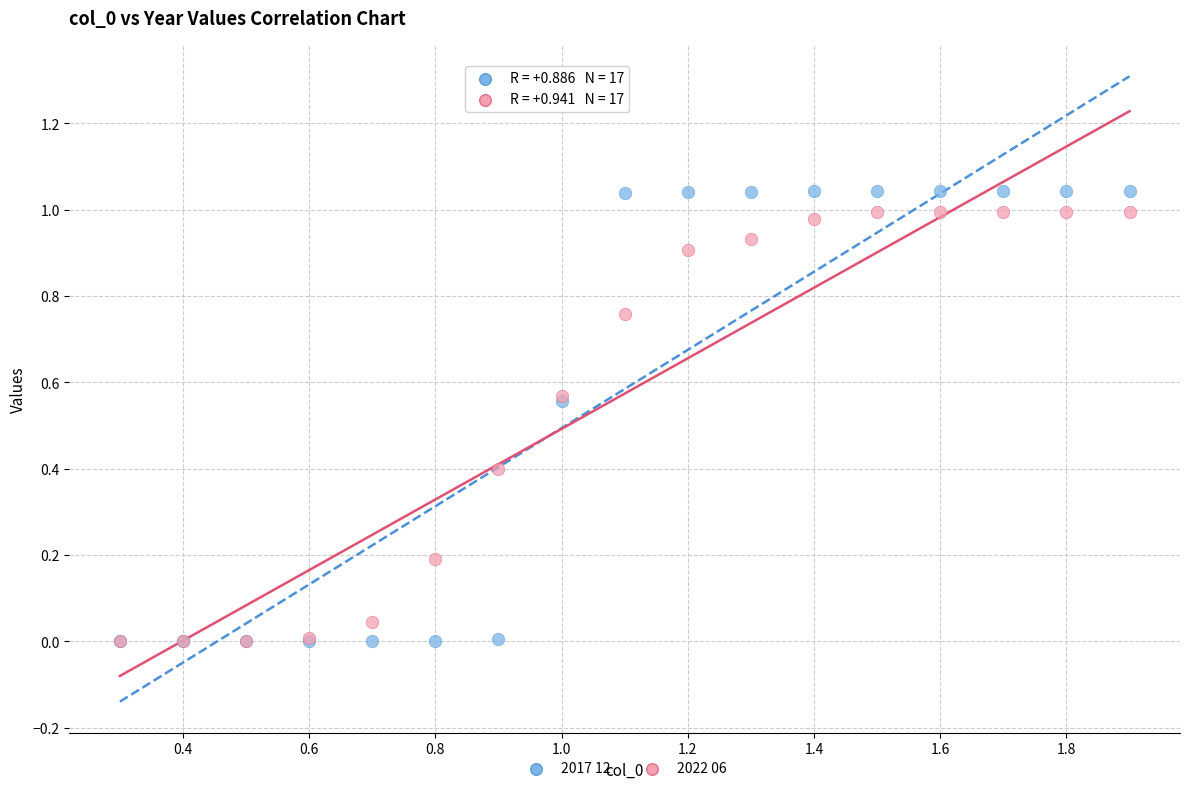

Which series has the widest spread of Y values?

2017 12